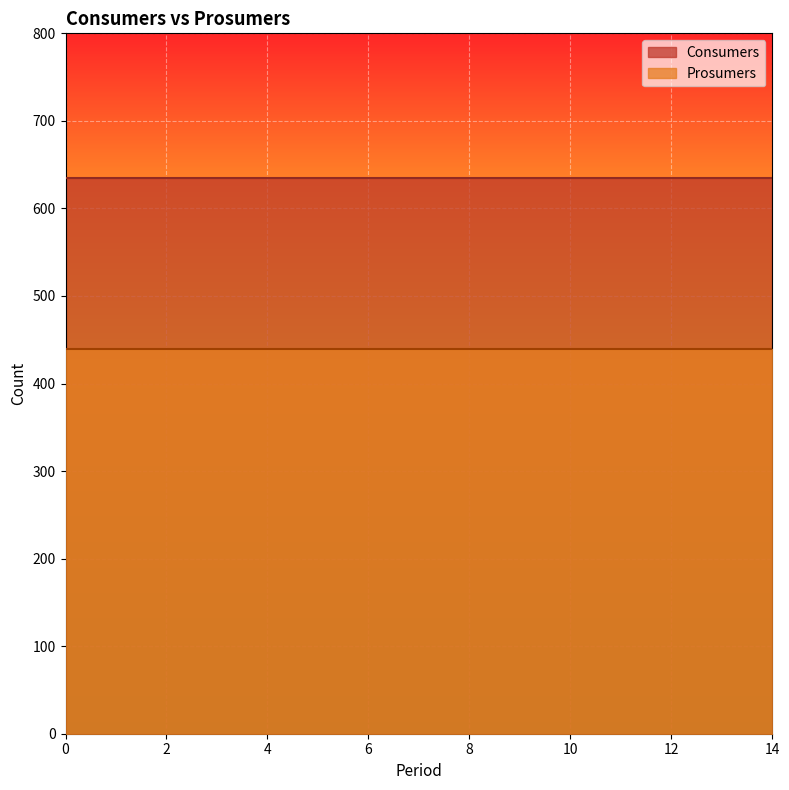

At how many categories does at least one series exceed 544?

15